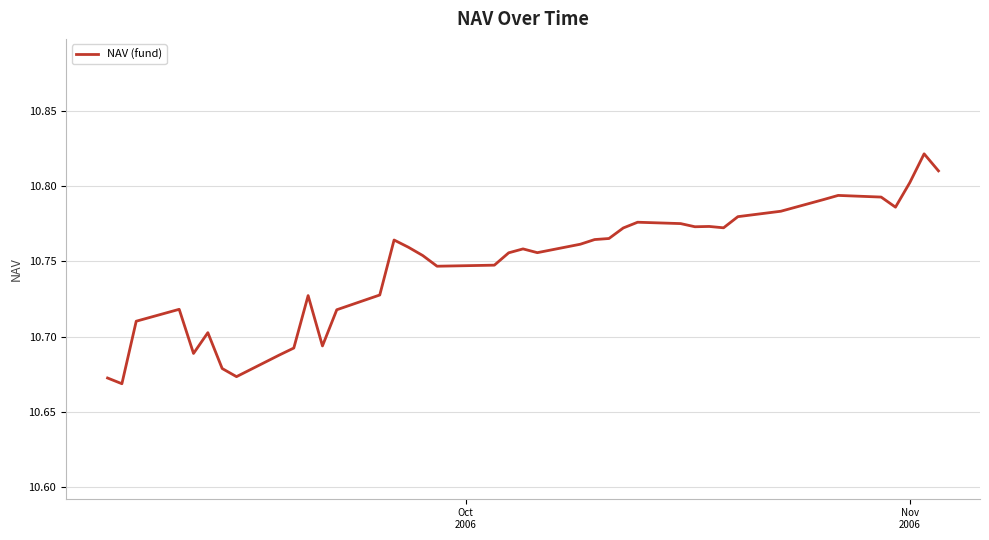

How many lines are shown in the chart?

1